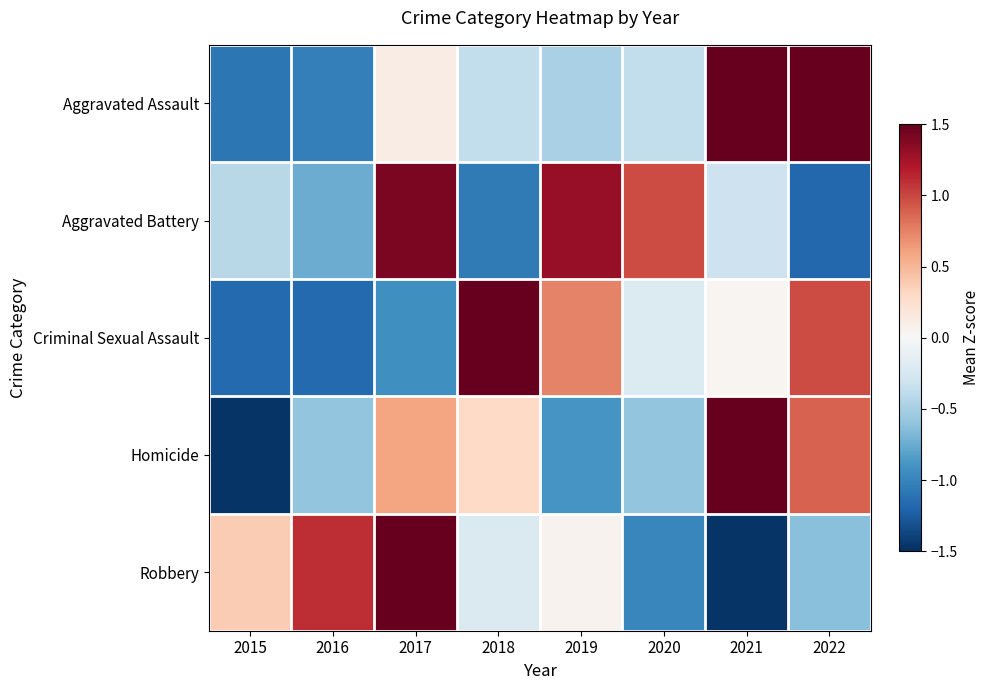

Reading left to right, what are all the values shown in this chart?

Aggravated Assault: 2015=-1.1	2016=-1.0	2017=0.1	2018=-0.4	2019=-0.5	2020=-0.4	2021=1.6	2022=1.7
Aggravated Battery: 2015=-0.4	2016=-0.7	2017=1.4	2018=-1.1	2019=1.3	2020=1.0	2021=-0.3	2022=-1.2
Criminal Sexual Assault: 2015=-1.2	2016=-1.2	2017=-0.9	2018=1.7	2019=0.7	2020=-0.2	2021=0.0	2022=1.0
Homicide: 2015=-1.5	2016=-0.6	2017=0.6	2018=0.3	2019=-0.9	2020=-0.6	2021=1.8	2022=0.9
Robbery: 2015=0.4	2016=1.1	2017=1.8	2018=-0.2	2019=0.1	2020=-1.0	2021=-1.5	2022=-0.6